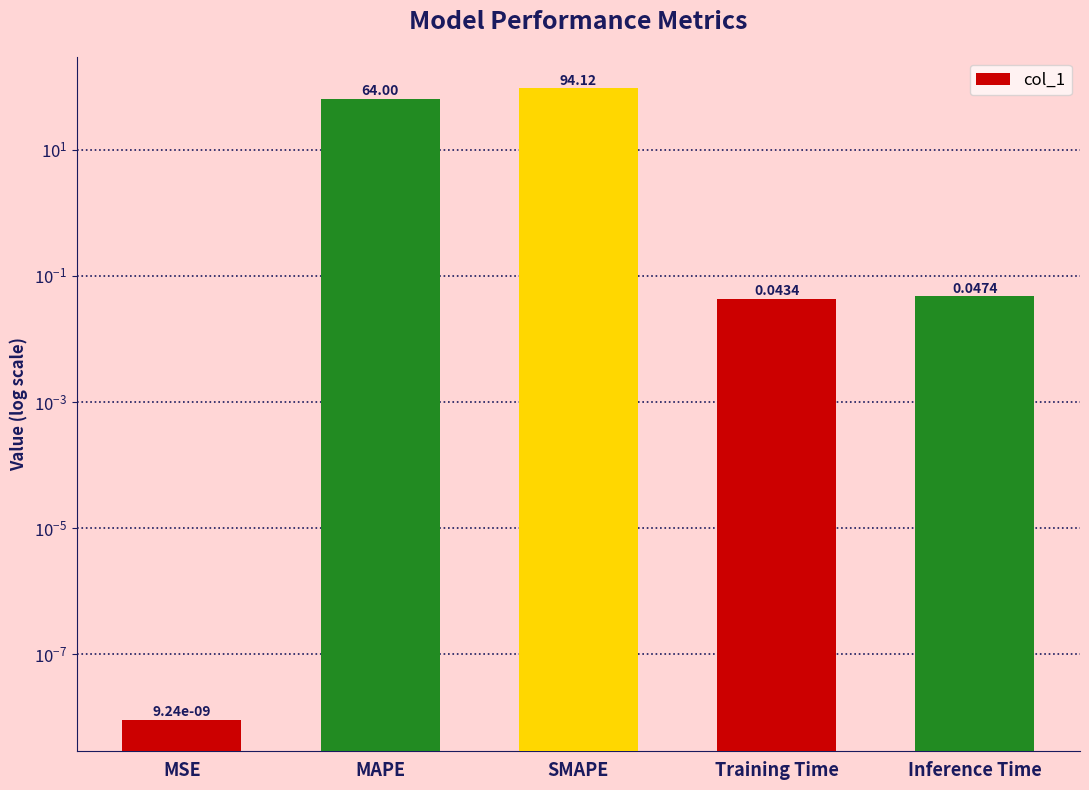

What is the difference between the second highest and second lowest values?

64.0